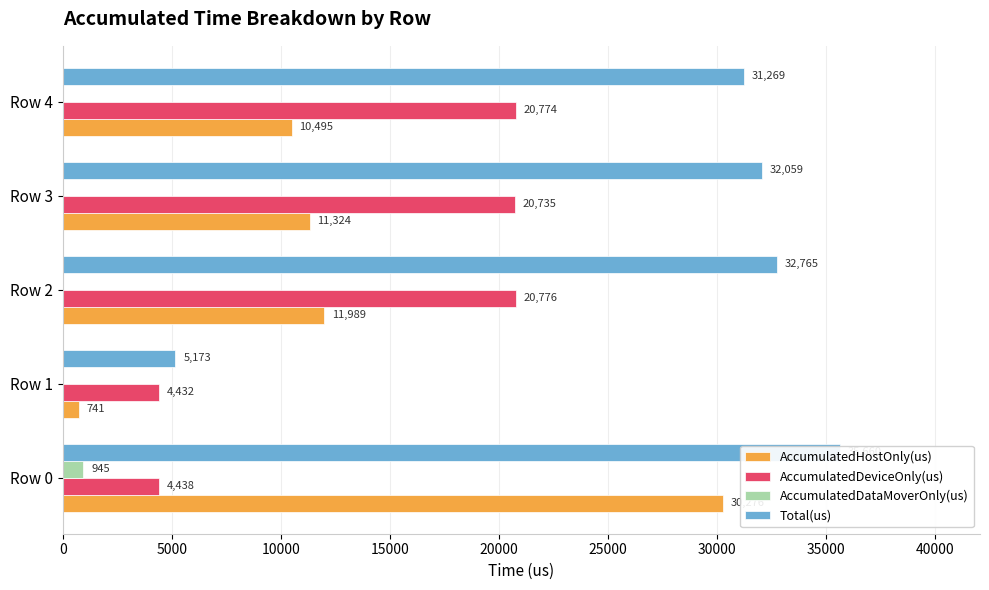

What is the sum of all AccumulatedHostOnly(us) values?

64826.5